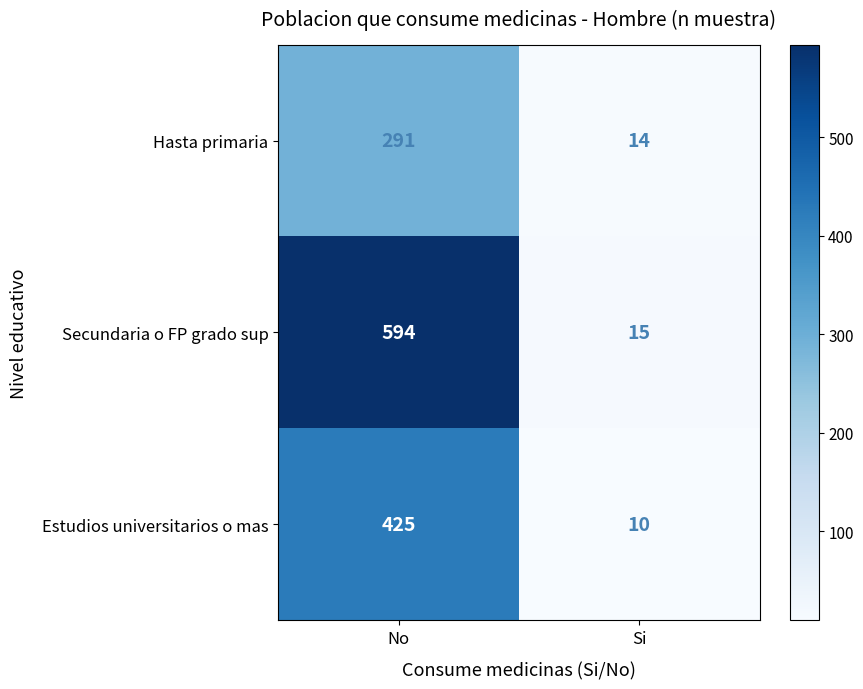

Which series has the widest spread of values?

Secundaria o FP grado sup